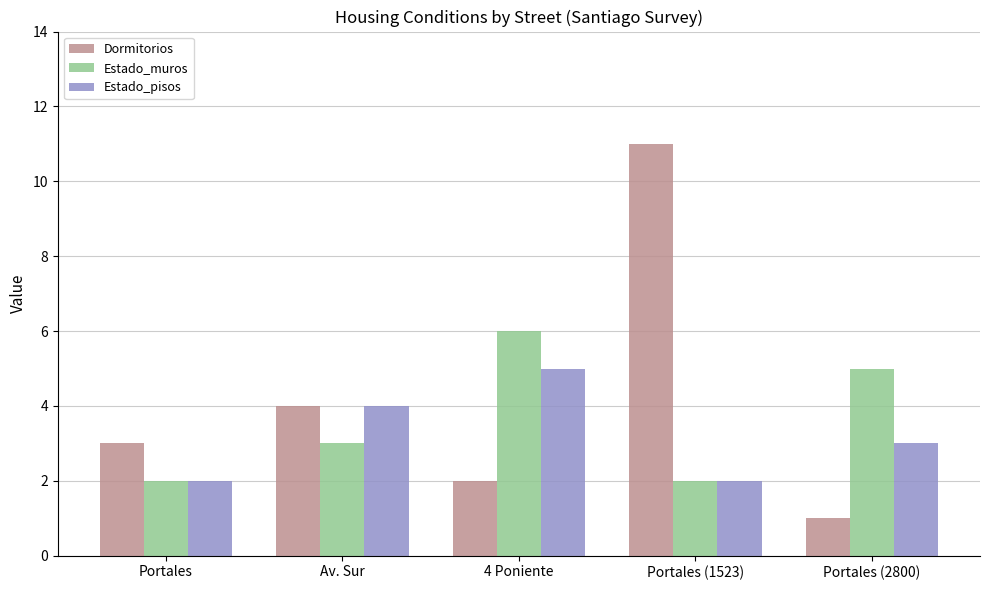

What is the label of the 5th bar from the left?

Portales (2800)